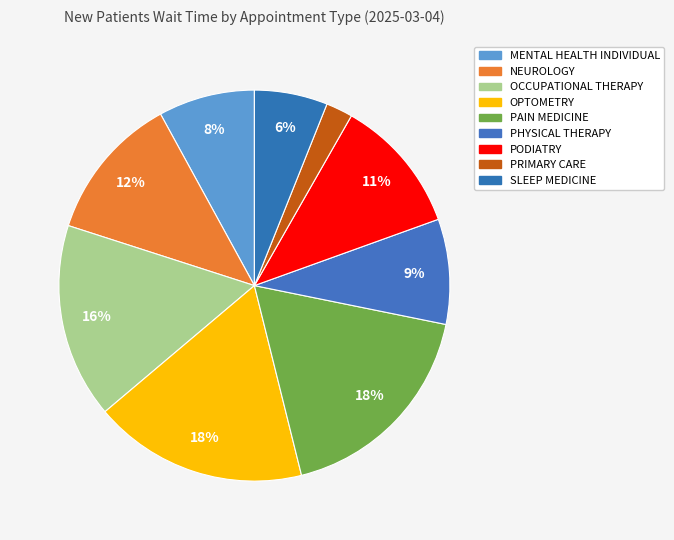

To the nearest percent, what portion does OPTOMETRY represent?

18%